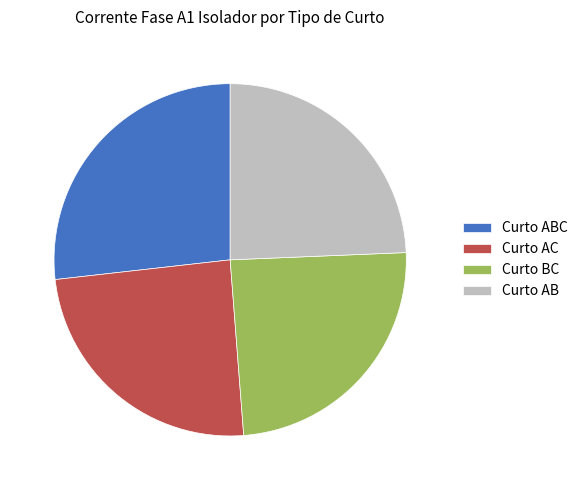

Is it true that Curto BC is 24% of the pie?

True